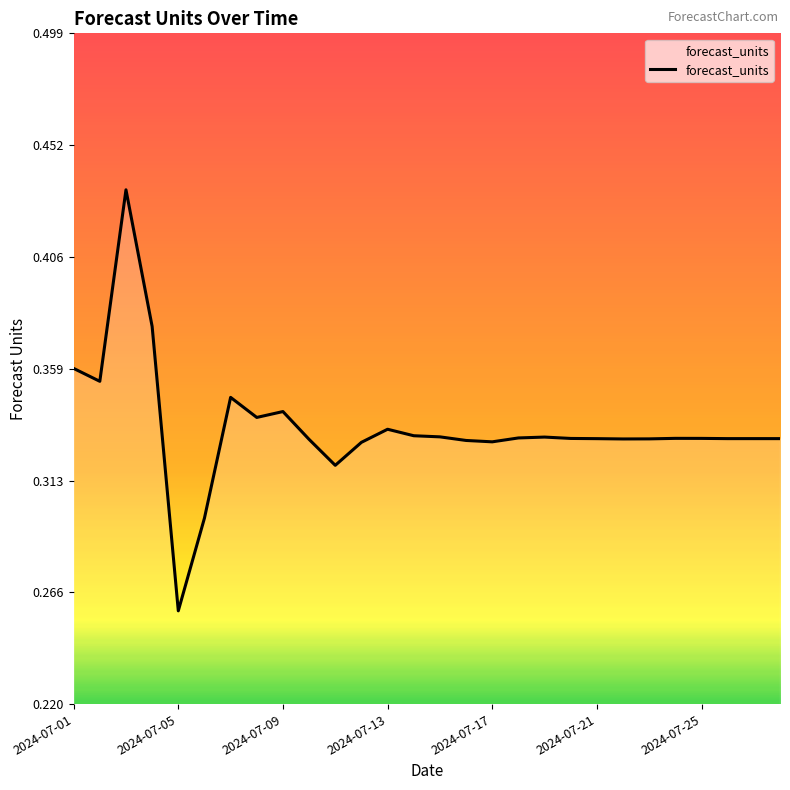

Reading left to right, transcribe all the data shown in this chart.

0.4	0.4	0.4	0.4	0.3	0.3	0.3	0.3	0.3	0.3	0.3	0.3	0.3	0.3	0.3	0.3	0.3	0.3	0.3	0.3	0.3	0.3	0.3	0.3	0.3	0.3	0.3	0.3